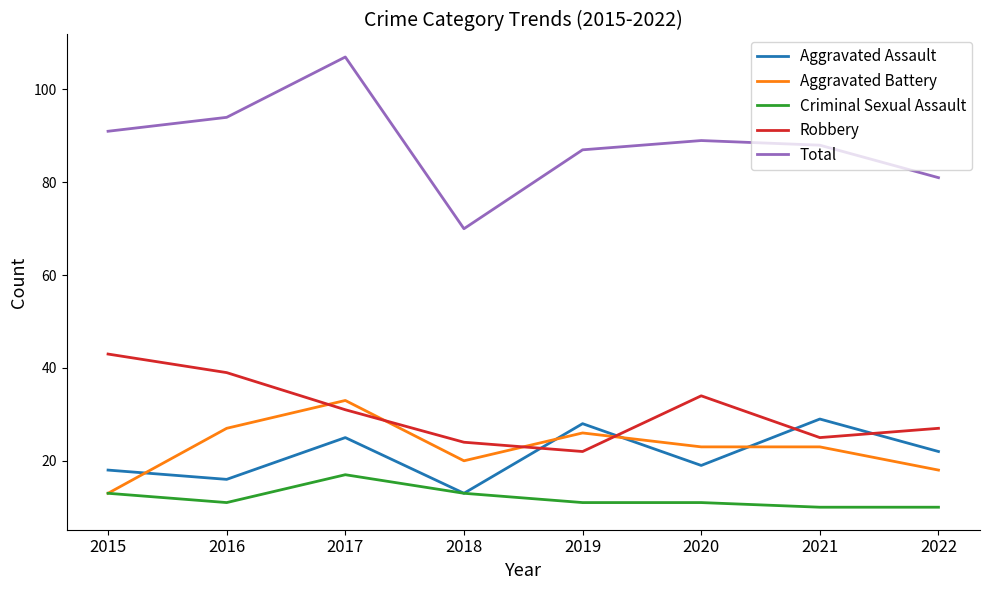

What is the spread (max minus min) of values at 2022?

71